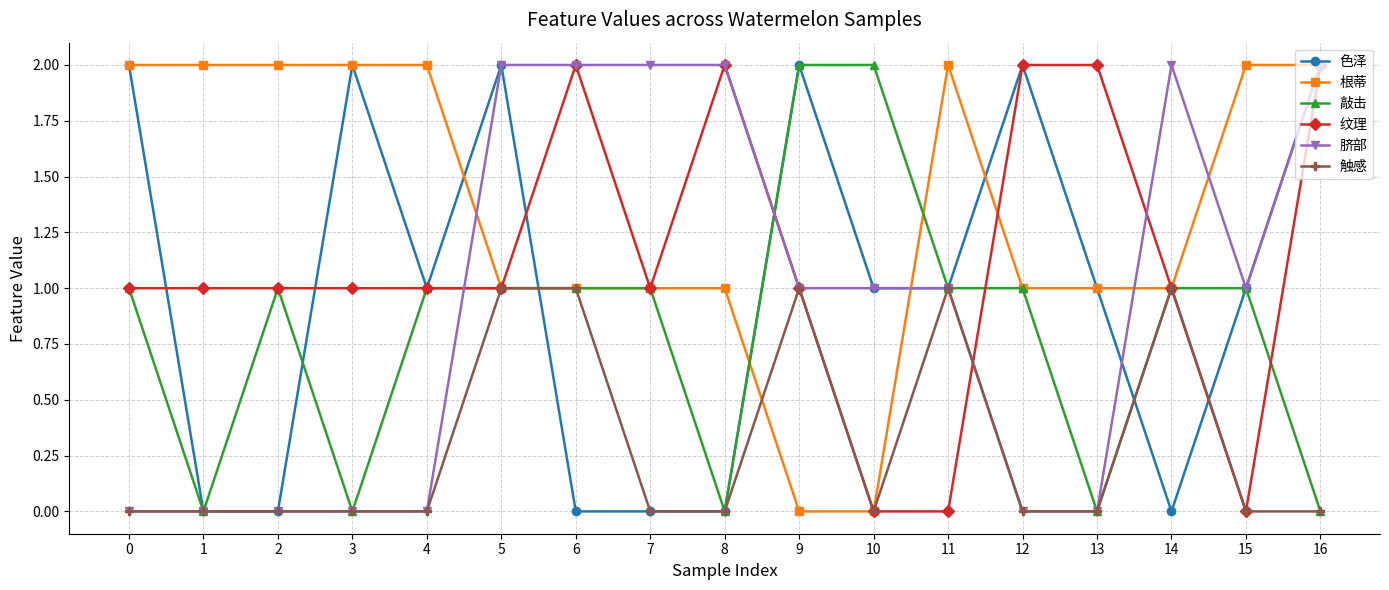

What are all the series names shown in the legend?

色泽, 根蒂, 敲击, 纹理, 脐部, 触感